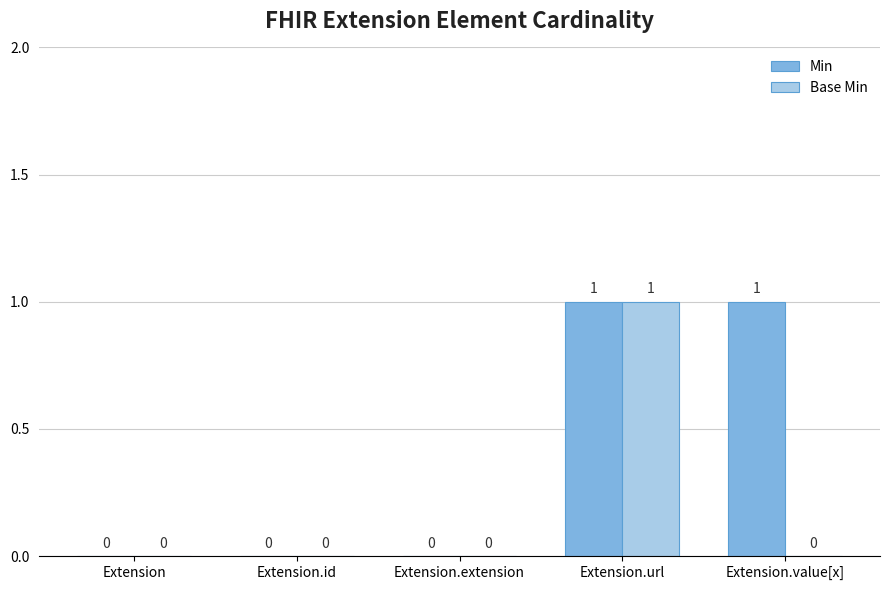

Reading left to right, list all the values displayed in this chart.

Min: Extension=0	Extension.id=0	Extension.extension=0	Extension.url=1	Extension.value[x]=1
Base Min: Extension=0	Extension.id=0	Extension.extension=0	Extension.url=1	Extension.value[x]=0